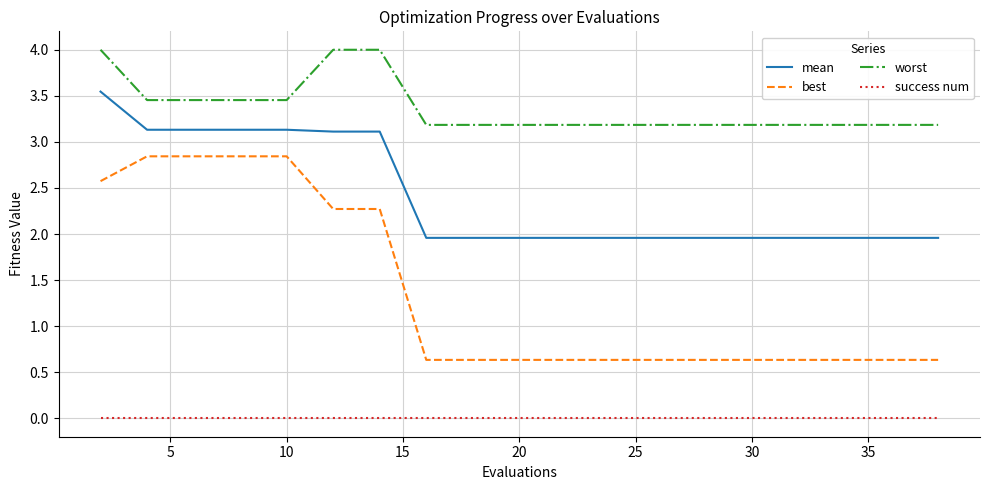

True or false: mean and worst cross at least once.

False